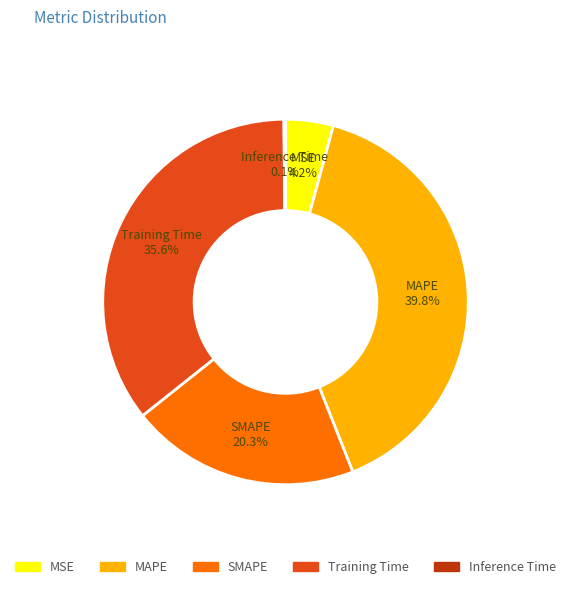

How much of the chart is everything except SMAPE?

79.7%